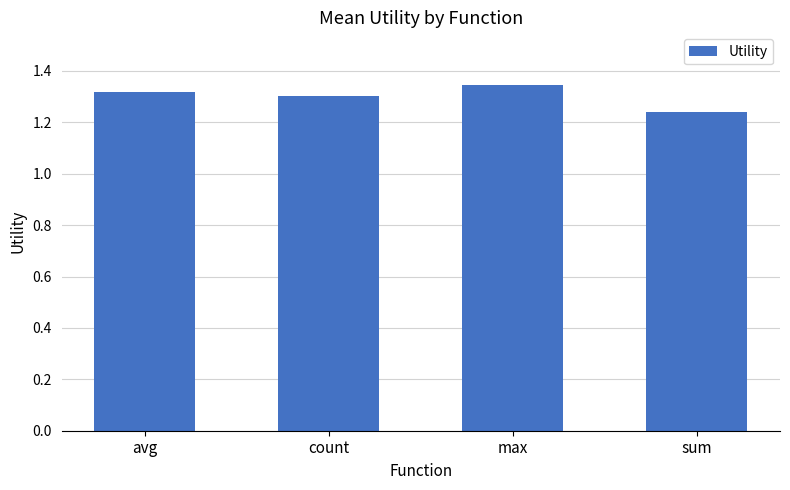

True or false: the data shows 1.3 at avg.

True